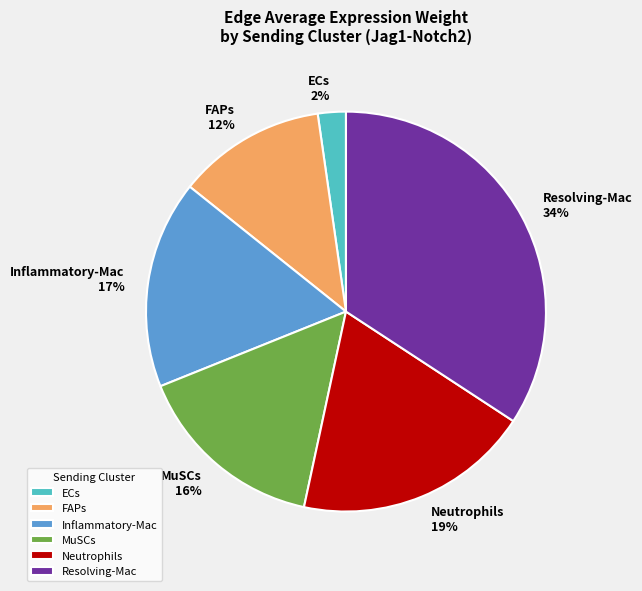

Combined, do FAPs and ECs account for over 50%?

No